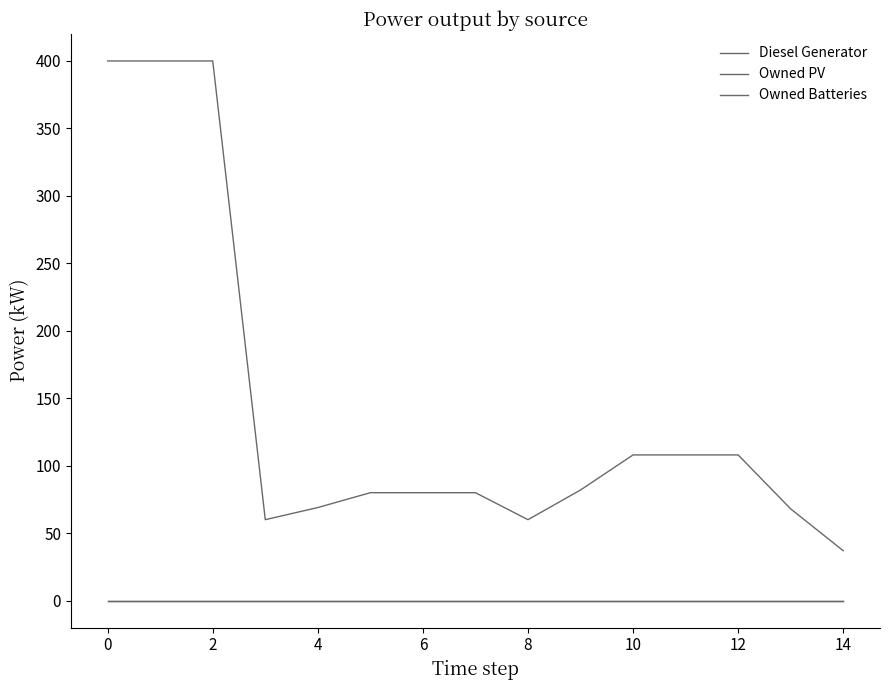

Is this an area chart (filled region under the line)?

No